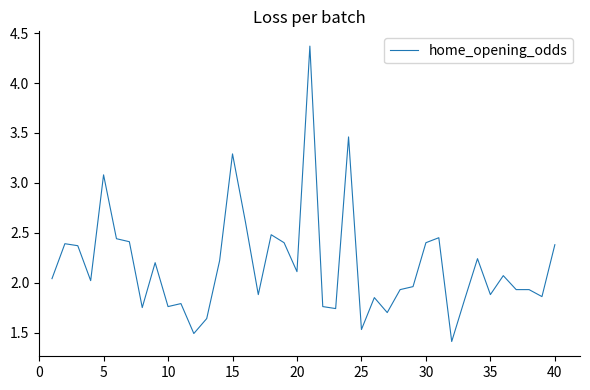

What is the difference between the maximum and minimum values?

3.0